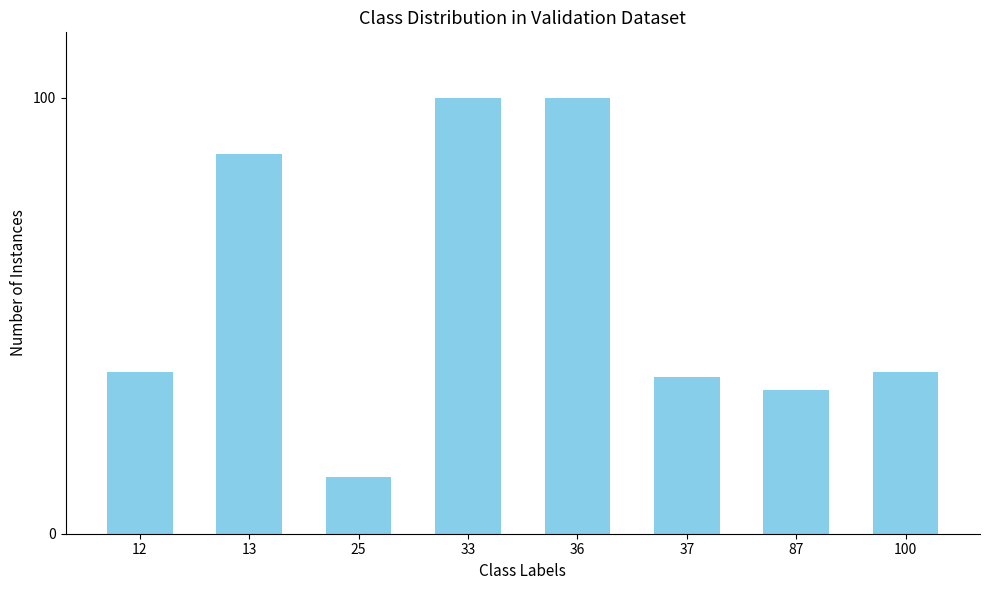

What is the sum of all values?

443